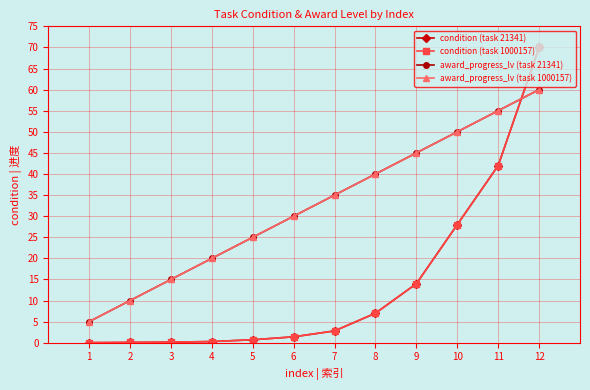

Does the chart have visible grid lines?

Yes